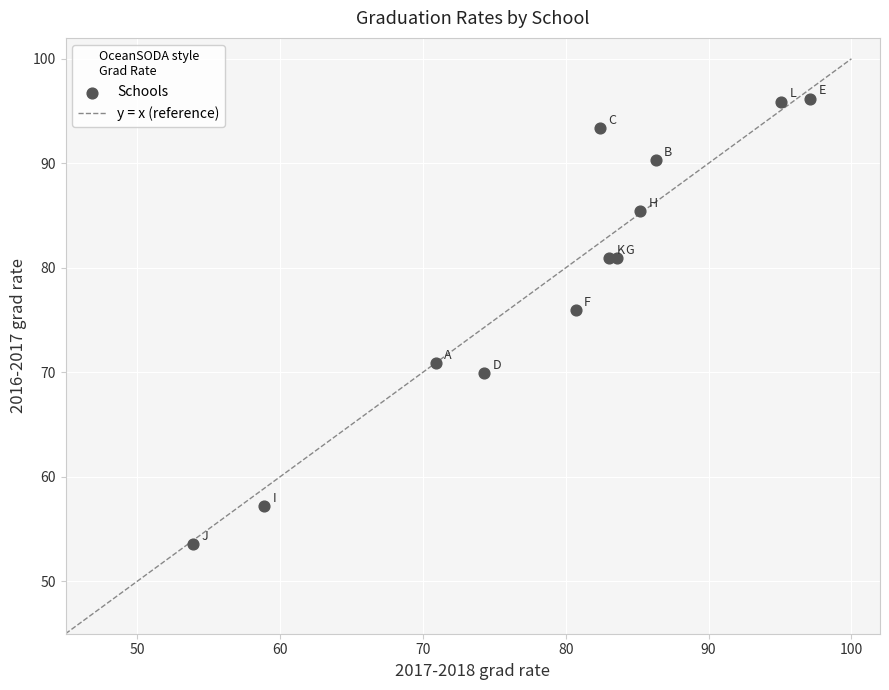

What Y value in the scatter plot is closest to 74?

76.0